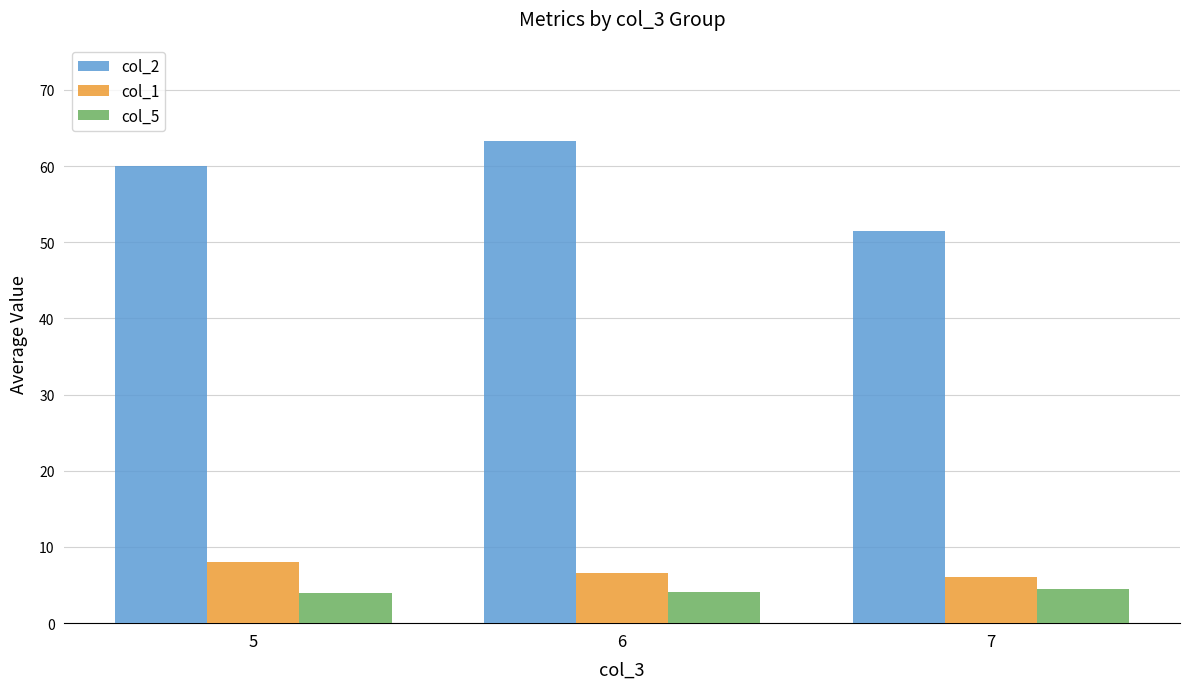

Where is col_2 nearest to the value 57?

5